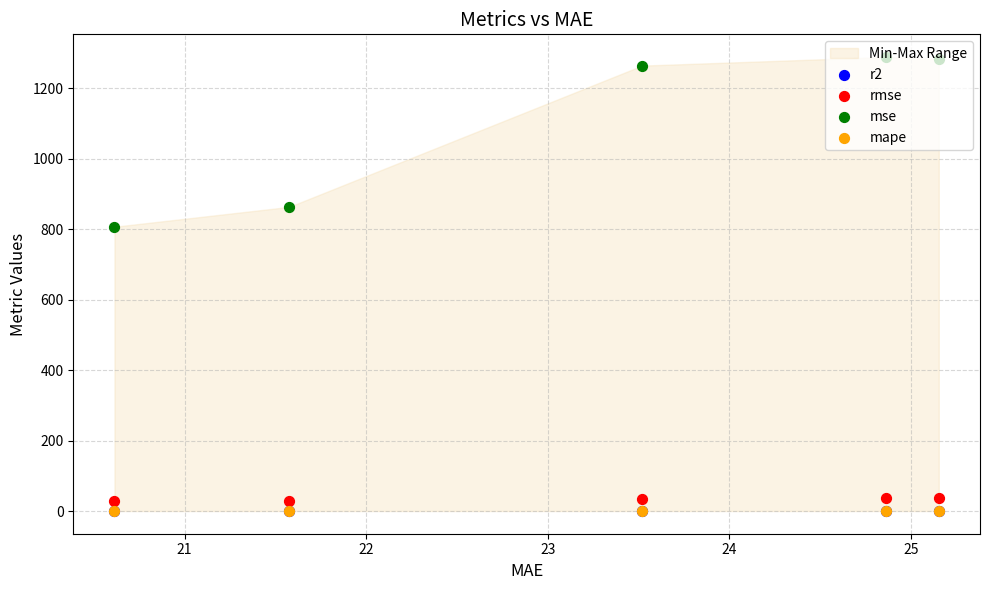

What is the total value across all series at 21?

893.2